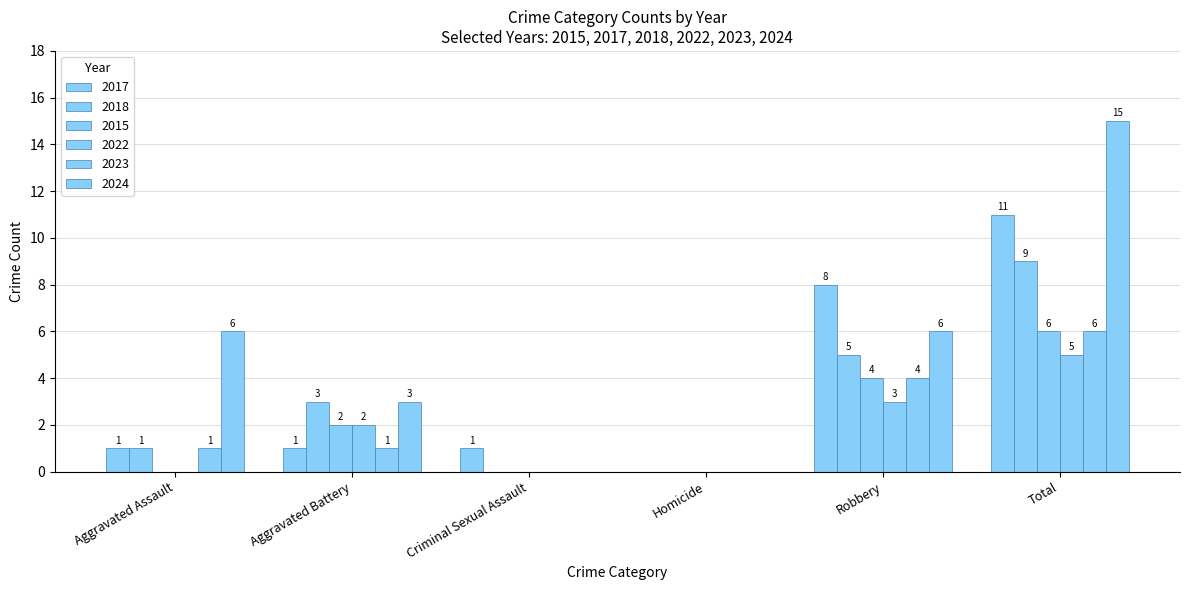

Is it true that 2015 equals 2 at Aggravated Assault?

False